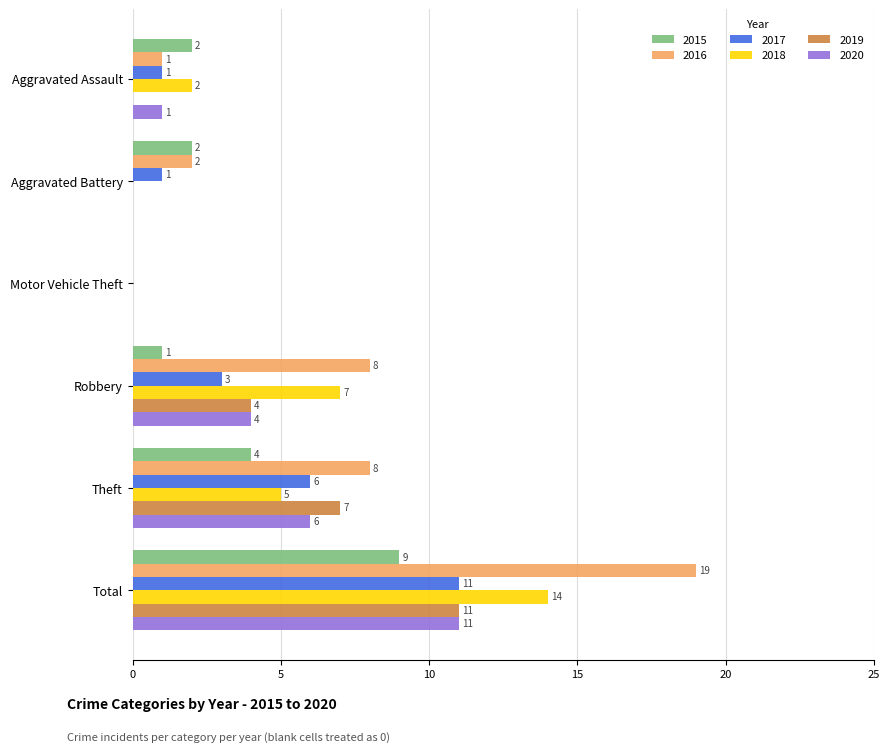

At which category is the sum across all series the highest?

Total